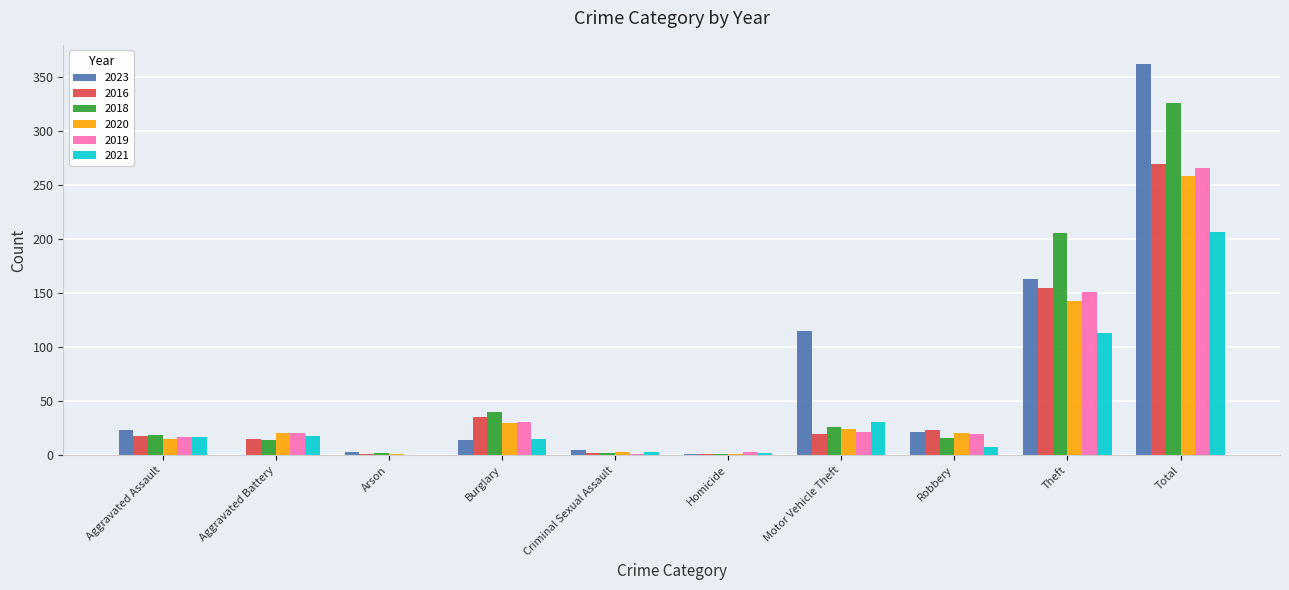

What are all the series names shown in the legend?

2023, 2016, 2018, 2020, 2019, 2021